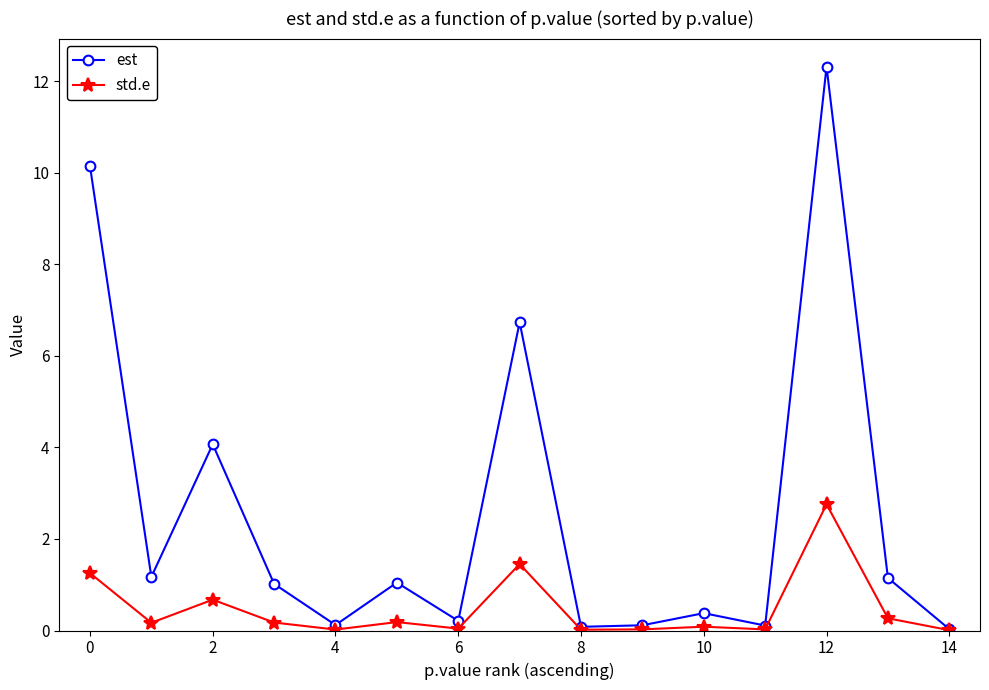

Rank the series by their average value, from lowest to highest.

std.e, est